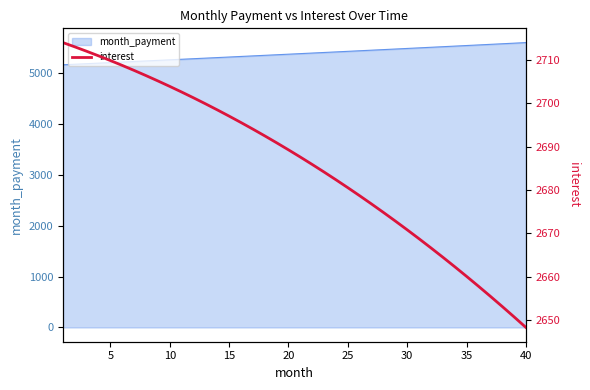

What is the minimum value for month_payment?

5159.9